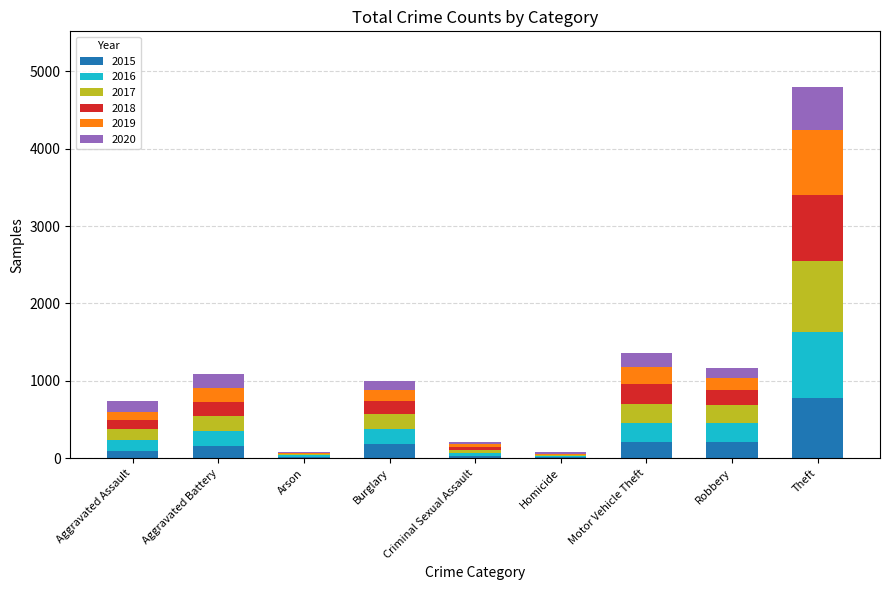

At which category is the sum across all series the highest?

Theft